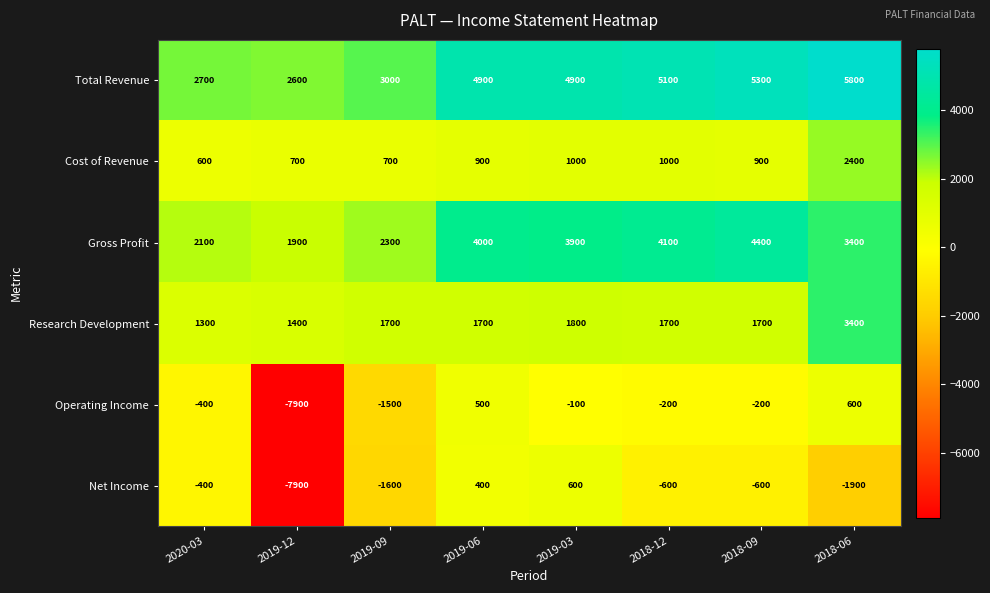

The value of Total Revenue at 2018-06 is 3095. True or false?

False